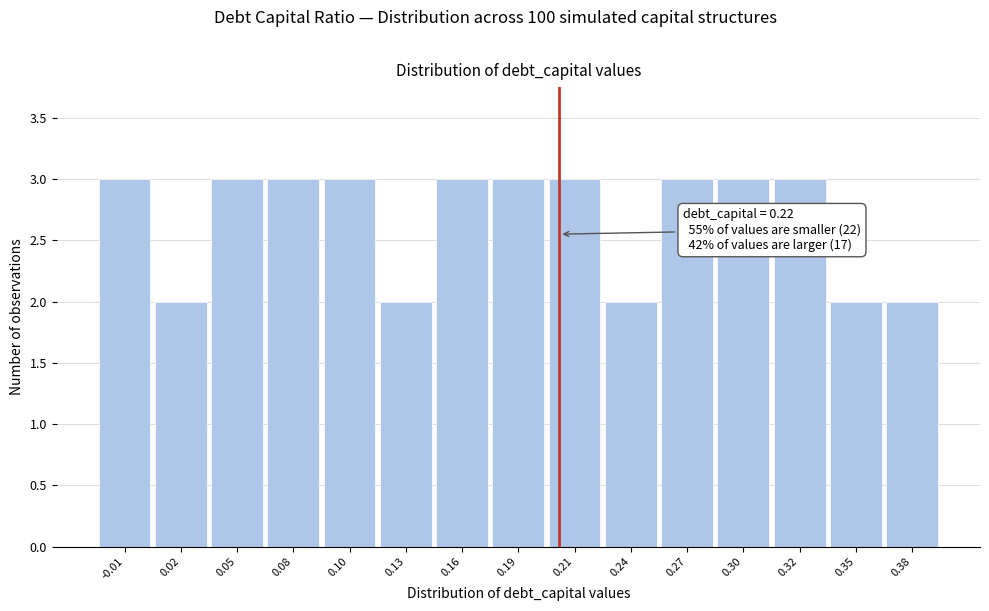

Reading left to right, transcribe all the data shown in this chart.

-0.01=3	0.02=2	0.05=3	0.08=3	0.10=3	0.13=2	0.16=3	0.19=3	0.21=3	0.24=2	0.27=3	0.30=3	0.32=3	0.35=2	0.38=2